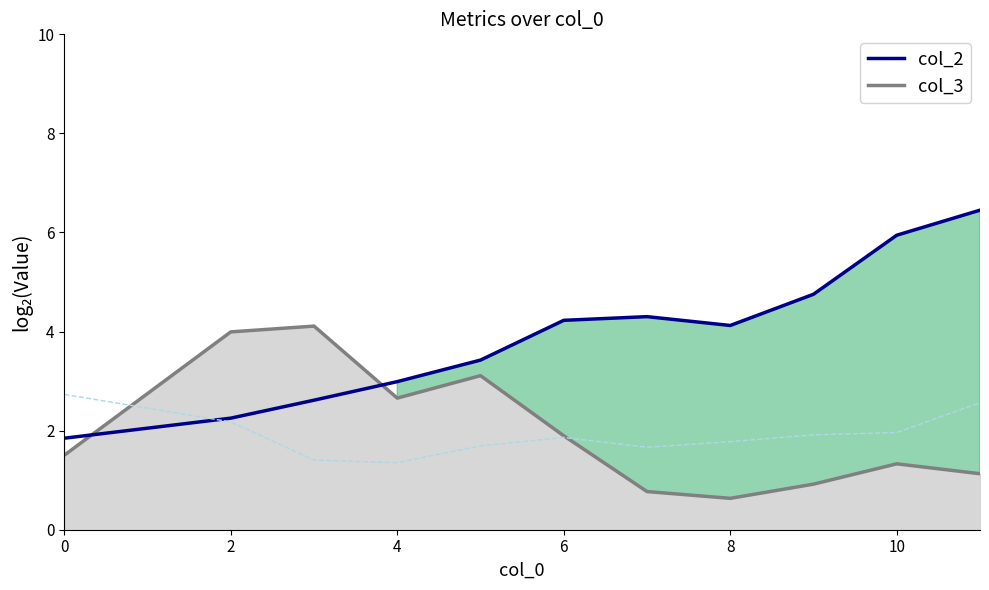

Which has a higher value, 10 or 9?

10